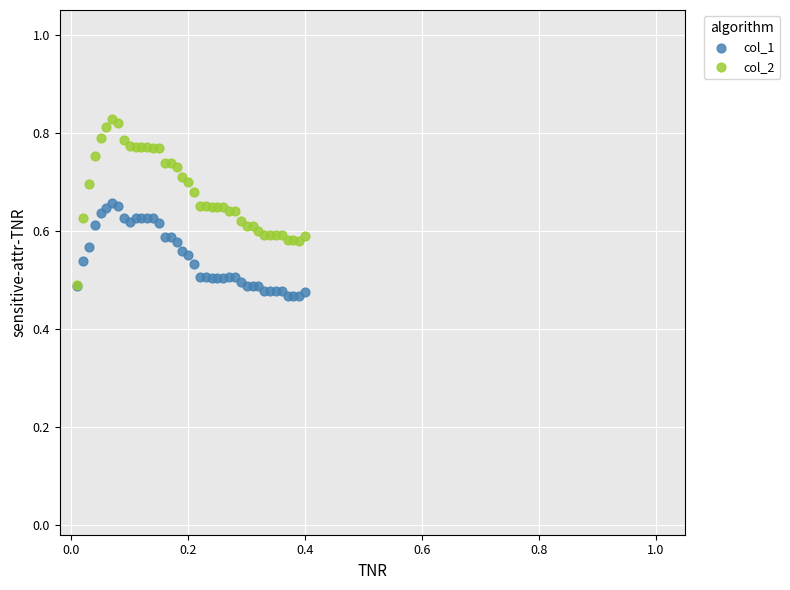

Which series contains the highest Y value?

col_2